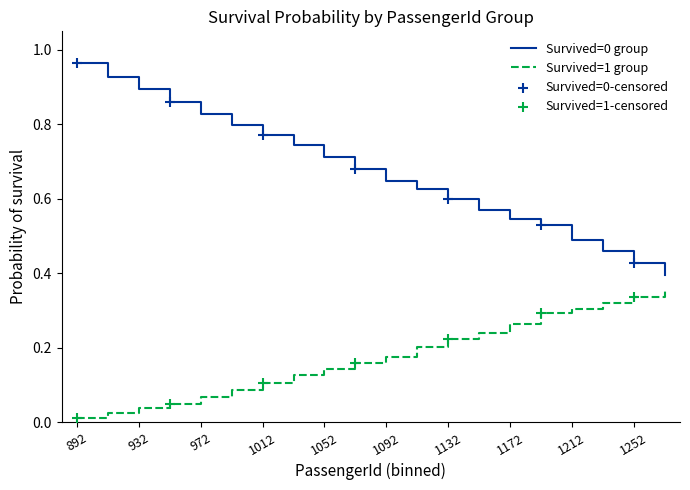

True or false: Survived=1 group and Survived=0 group cross at least once.

False